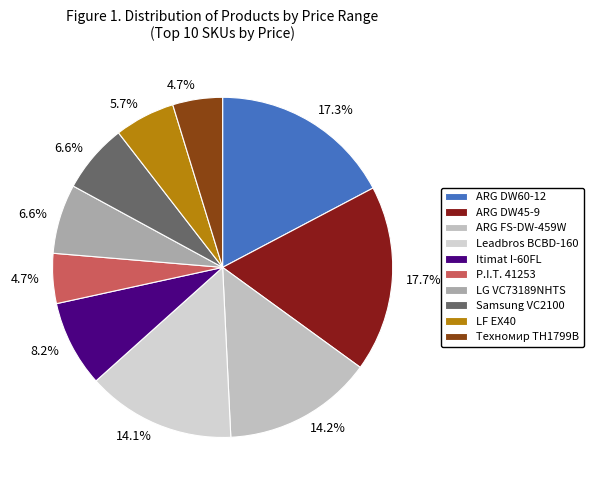

Which slice is the smallest?

Техномир TH1799B